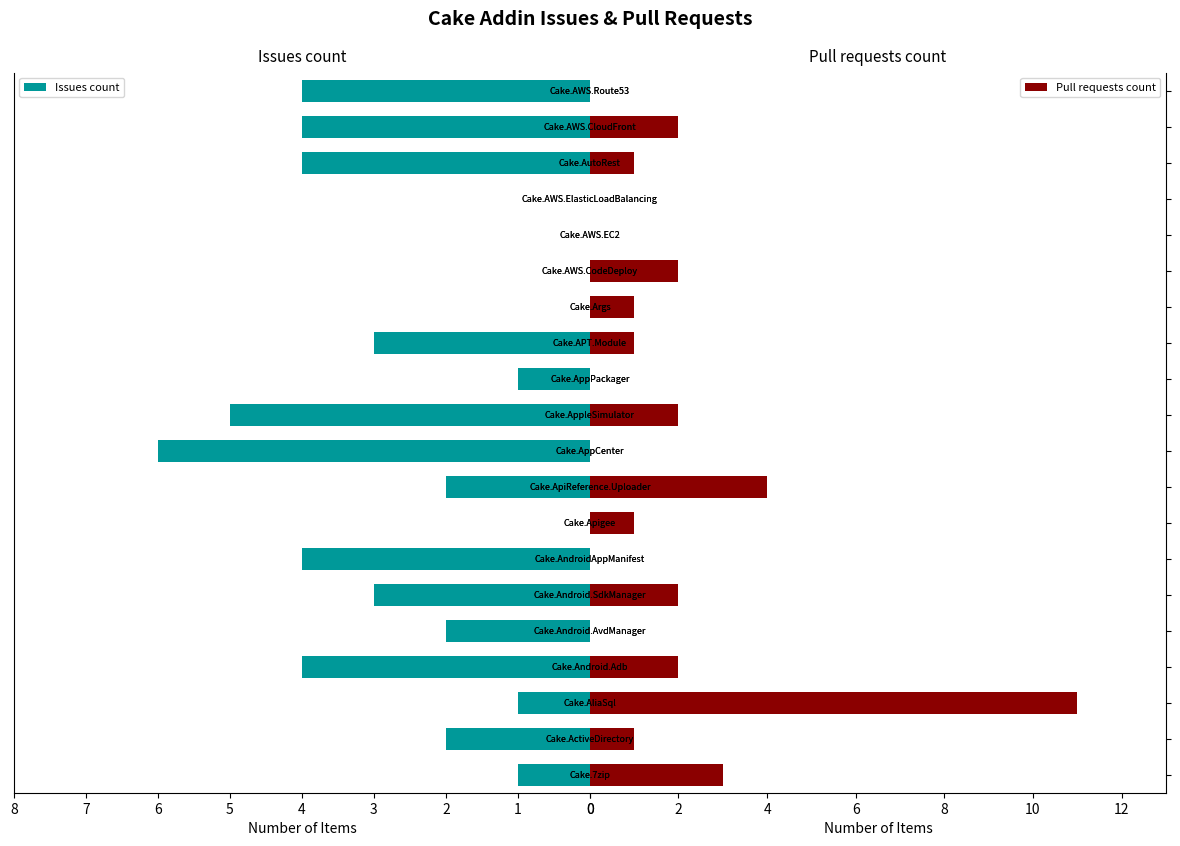

What is the difference between the second highest and minimum values in the Pull requests count series?

4